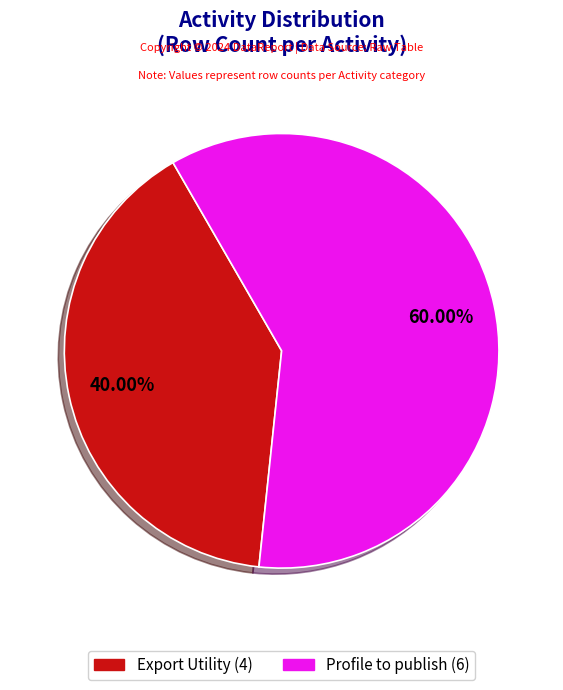

Which slice is the smallest?

Export Utility